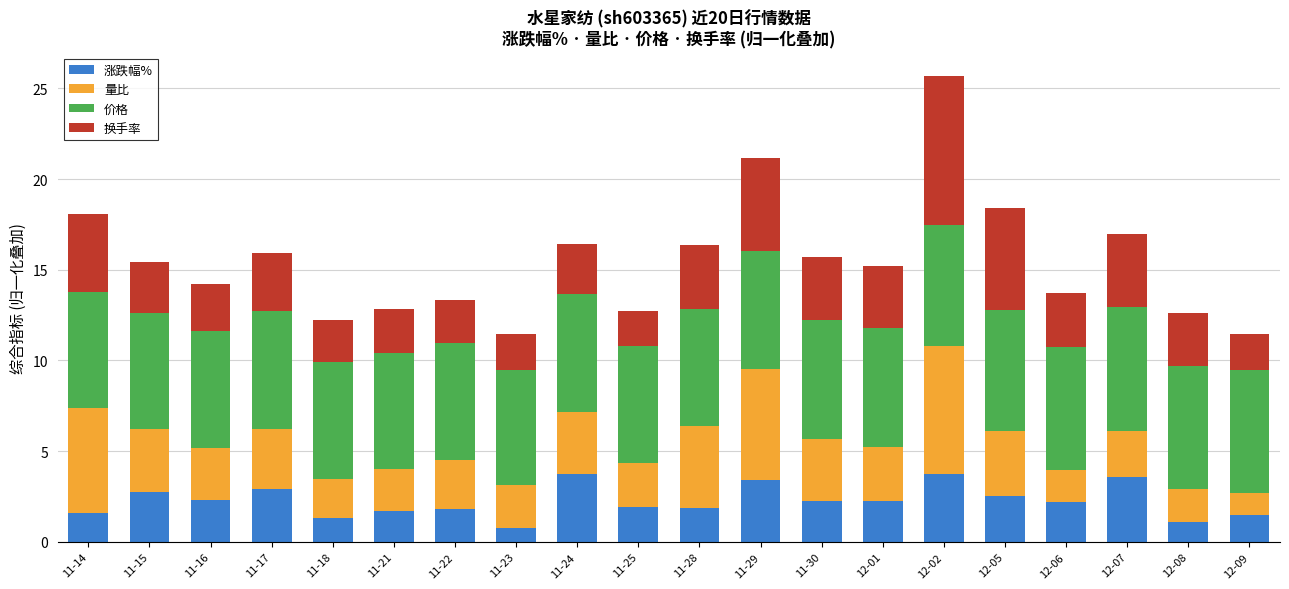

What is the difference between the maximum and second lowest values in the 涨跌幅% series?

2.6